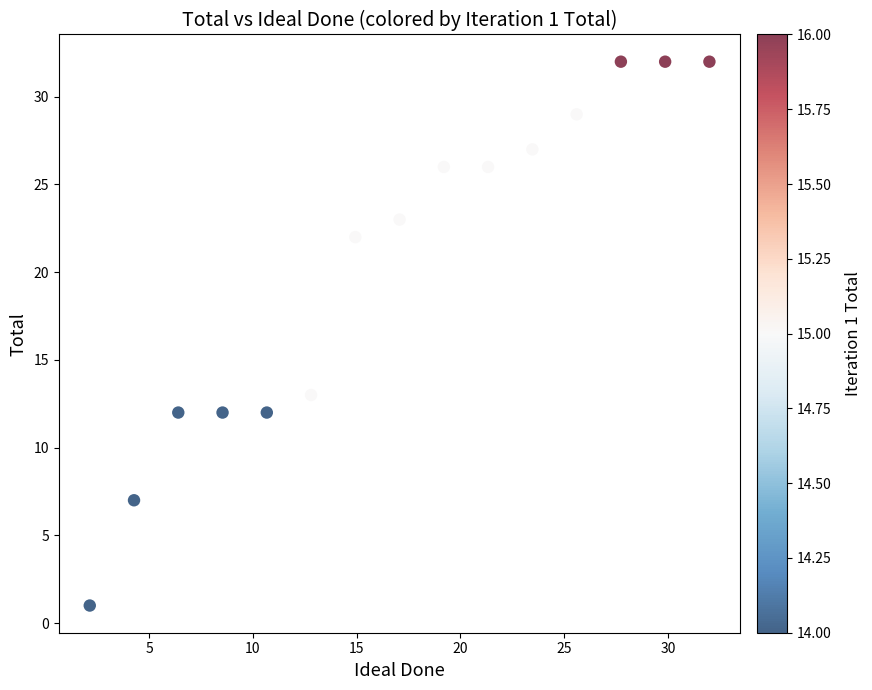

What Y value in the scatter plot is closest to 16?

13